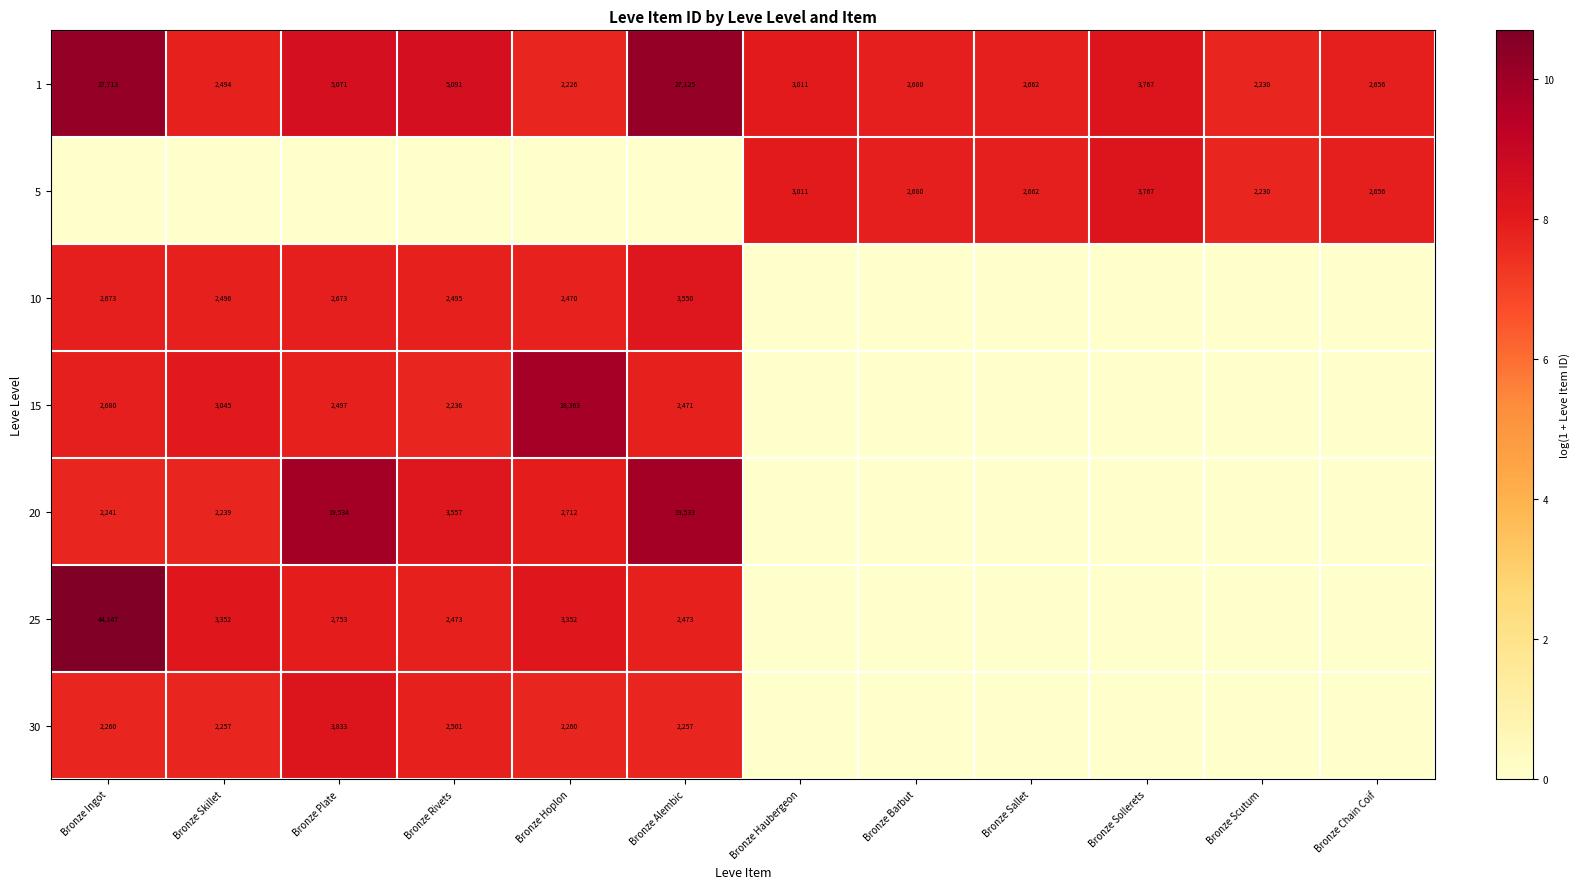

What is the difference between the second highest and minimum values in the 1 series?

24899